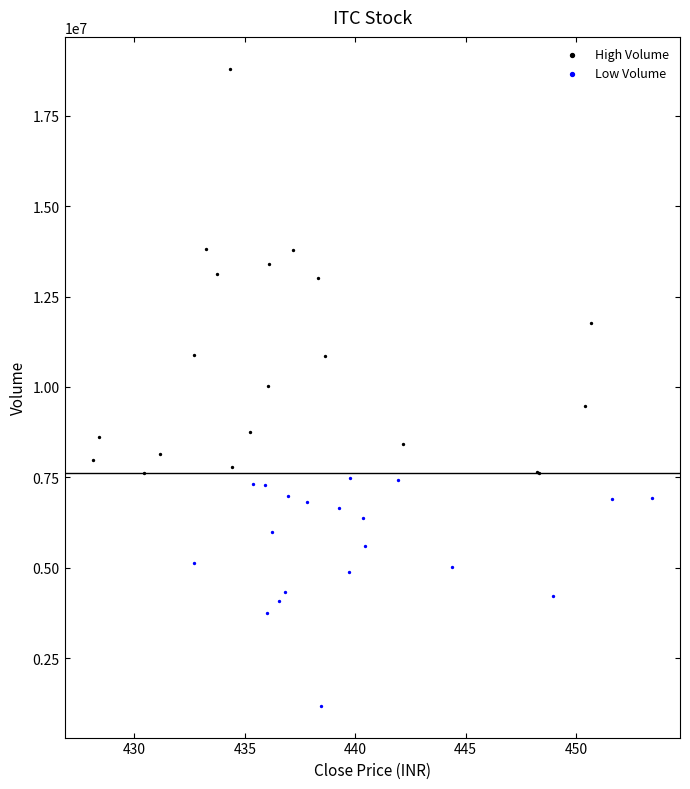

Which series has the widest spread of Y values?

High Volume